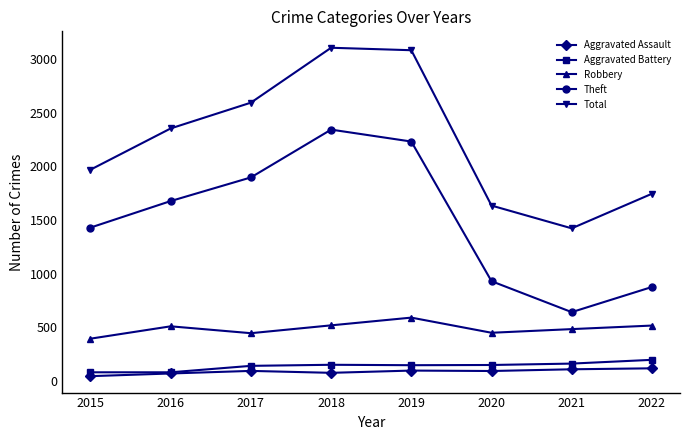

What is the greatest value displayed?

3103